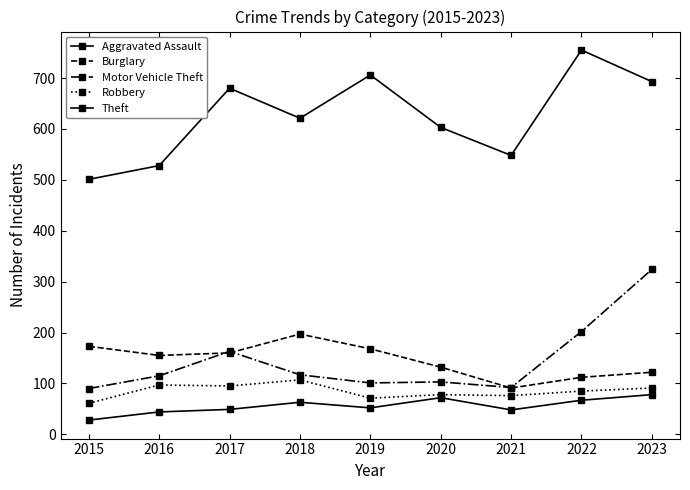

Rank the categories by Burglary value from highest to lowest.

2018, 2015, 2019, 2017, 2016, 2020, 2023, 2022, 2021